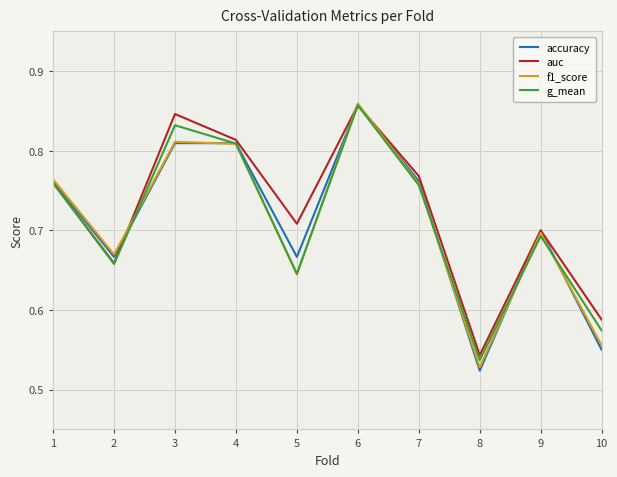

What is the total value across all series at 6?

3.4